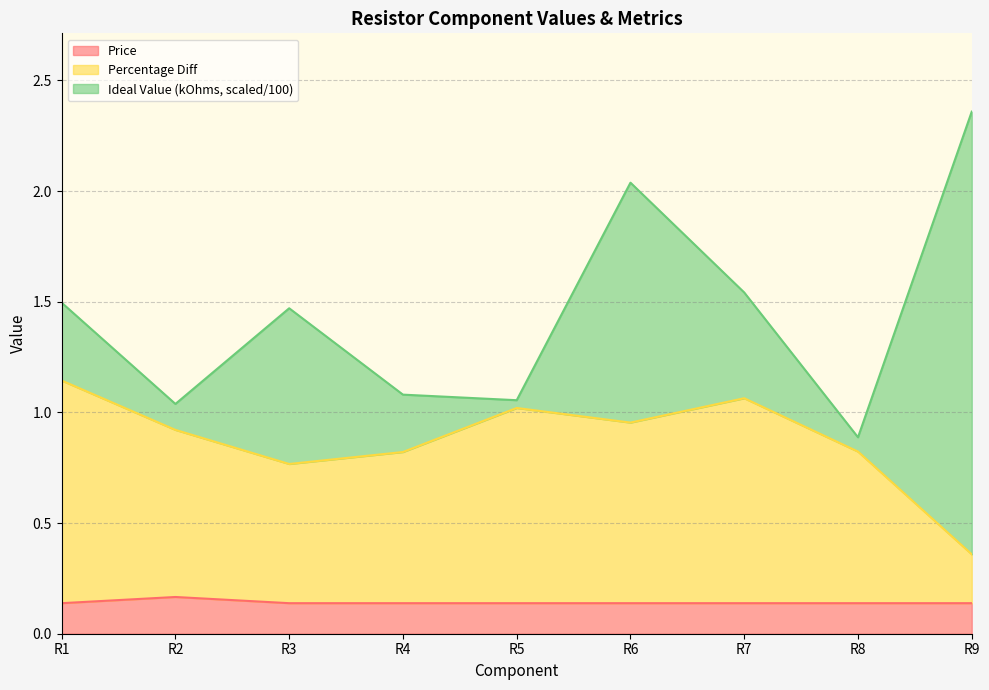

Is it true that Price equals 0.1 at R7?

False